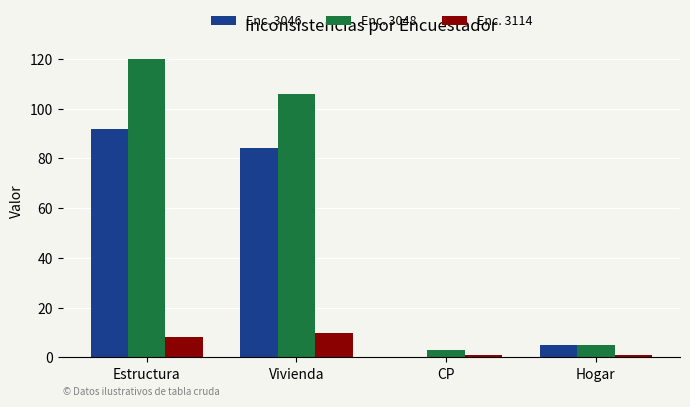

Count the number of categories in the chart.

4